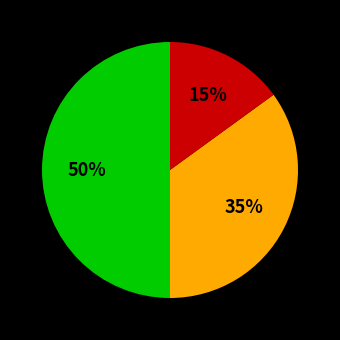

To the nearest percent, what is the difference between the largest and smallest slice percentages?

35%